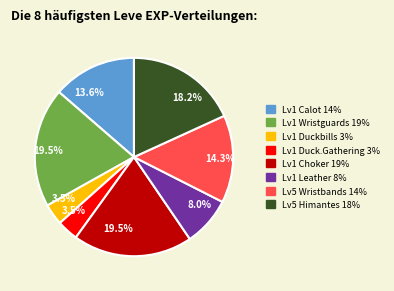

Is there any slice that represents more than half of the pie?

No